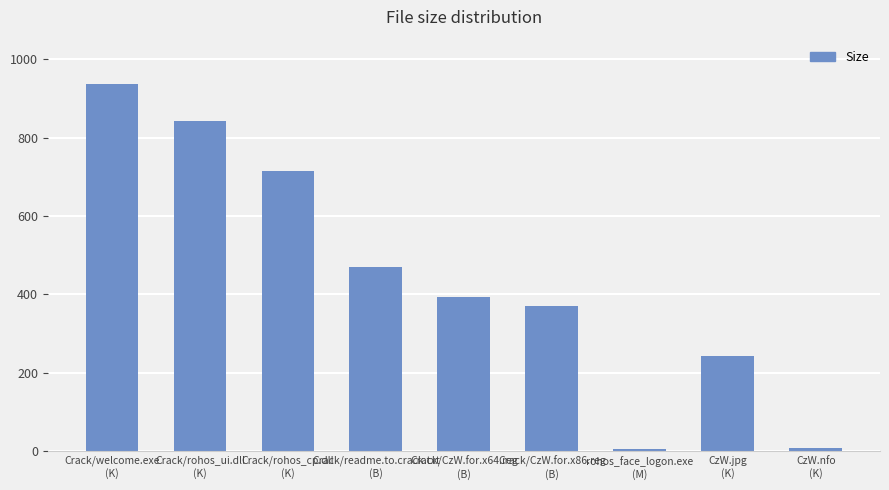

What is the value of the 8th bar from the left?

243.1